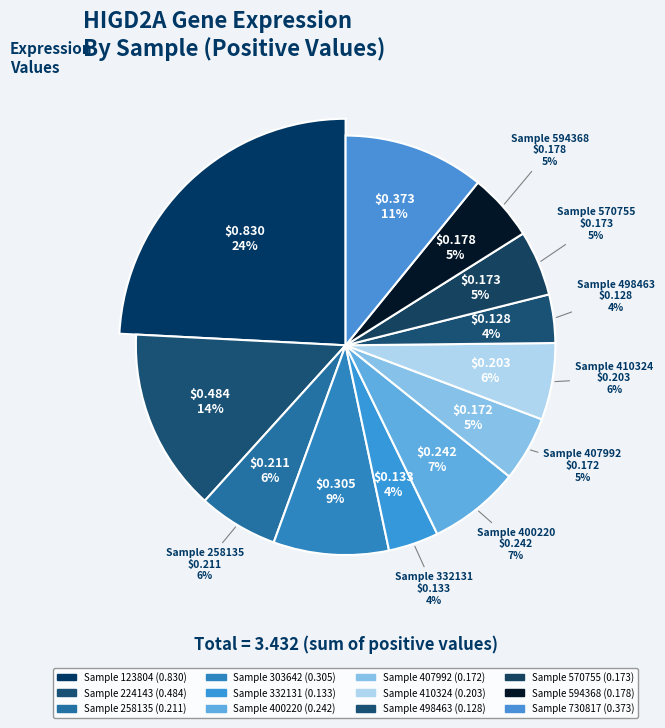

What is the total percentage of 123804 and 400220?

31.2%